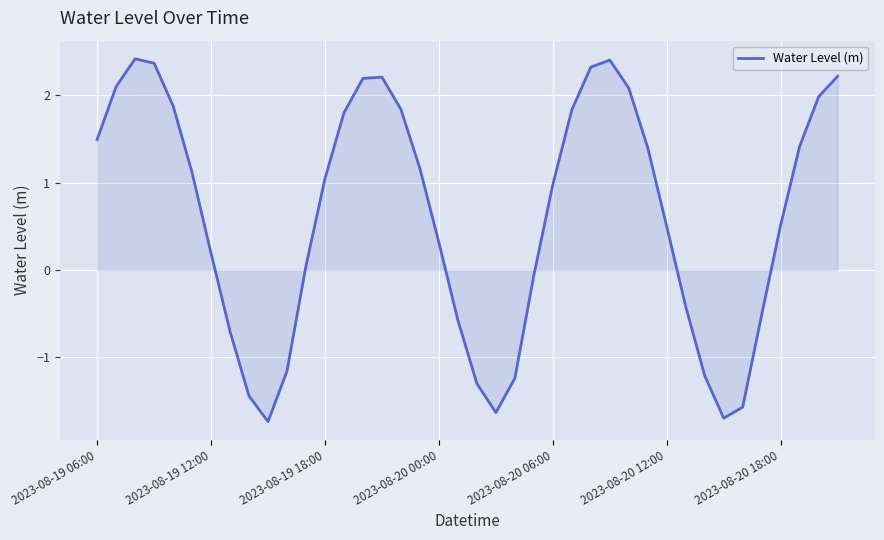

What is the greatest value displayed?

2.4